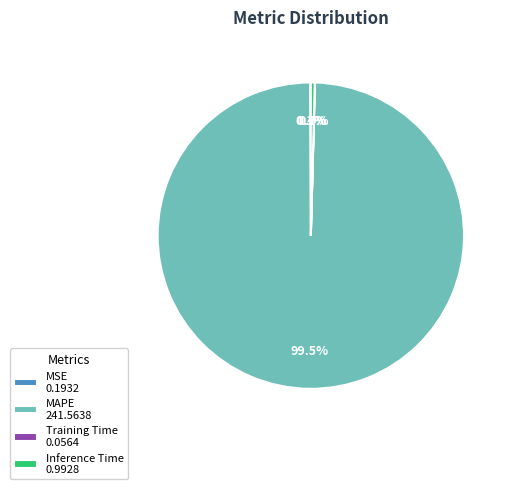

Between Inference Time 0.9928 and MAPE 241.5638, which is larger?

MAPE 241.5638